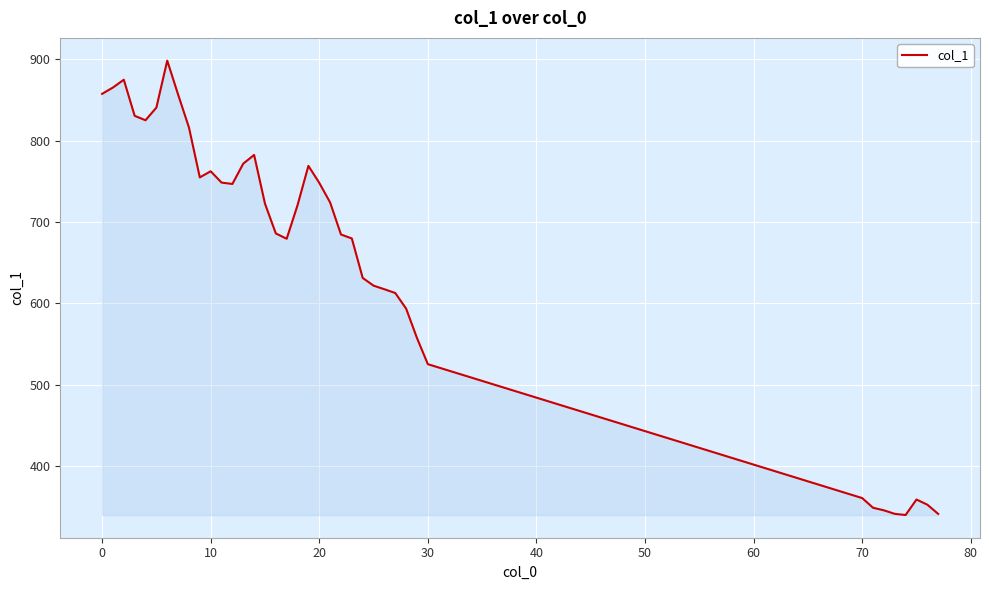

What is the difference between the second highest and minimum values?

535.4